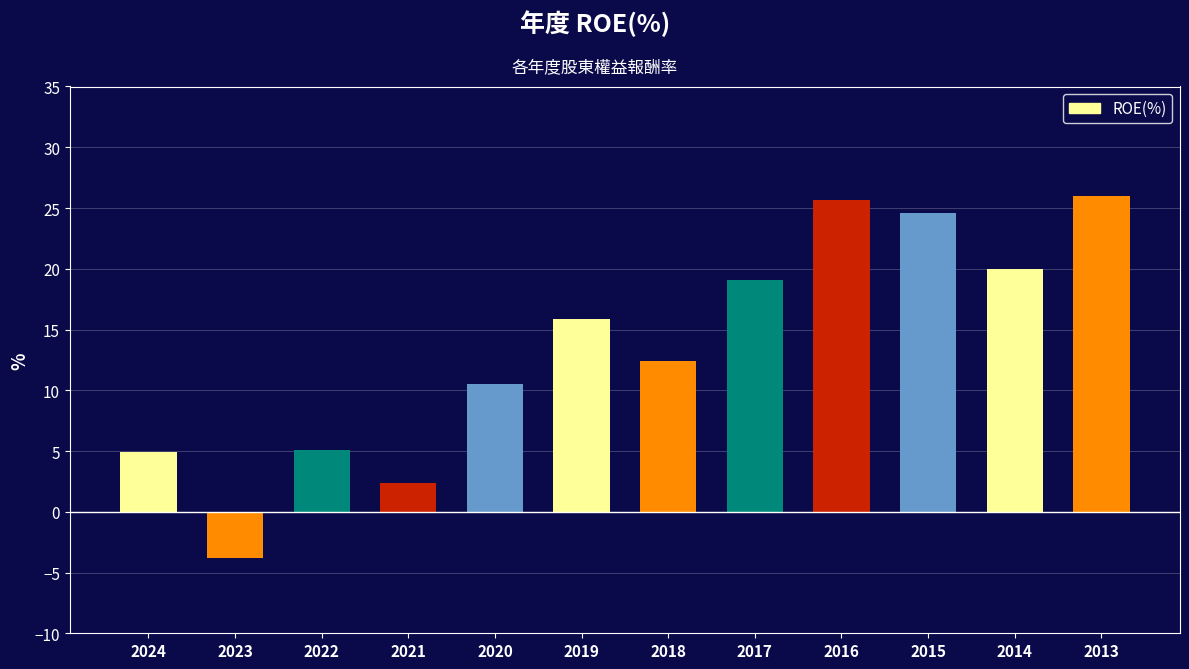

Are the bars grouped side by side (vs. stacked)?

No